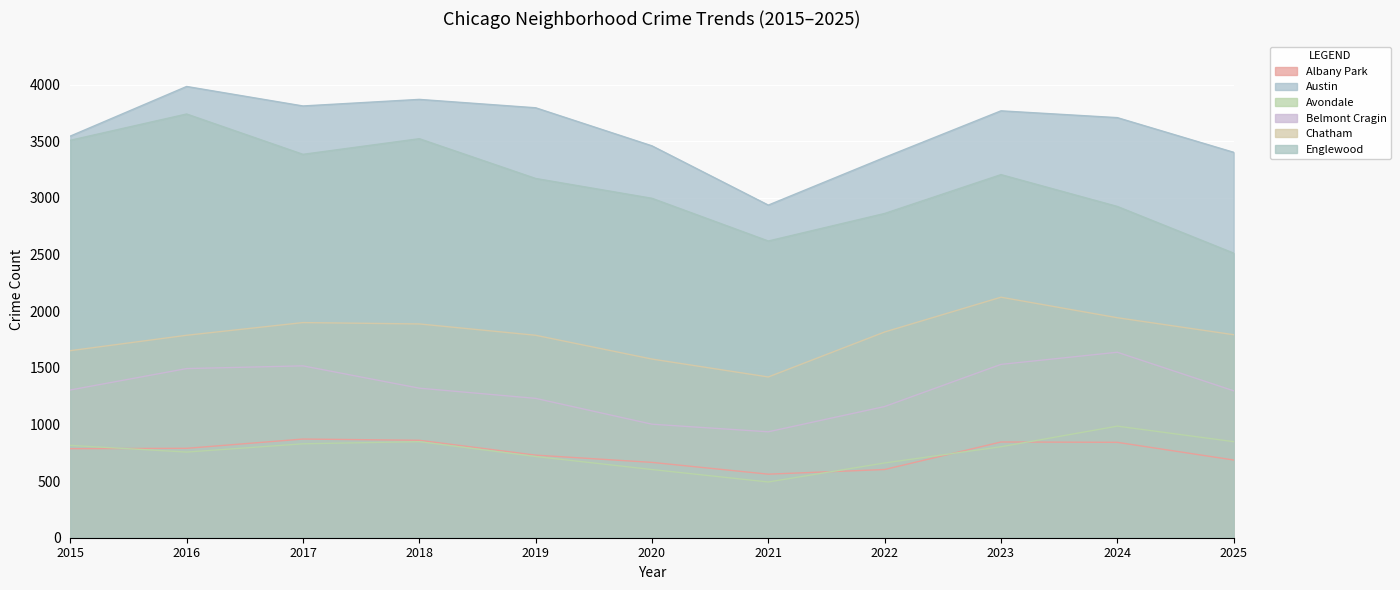

Which has a higher value, 2018 or 2023?

2018